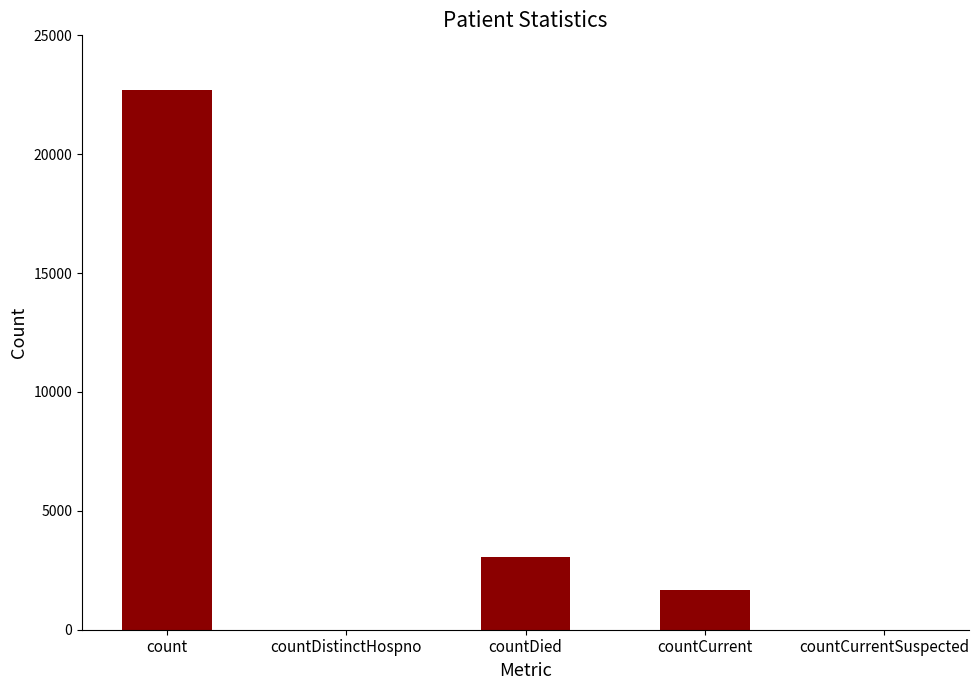

Count the number of data series in this chart.

1